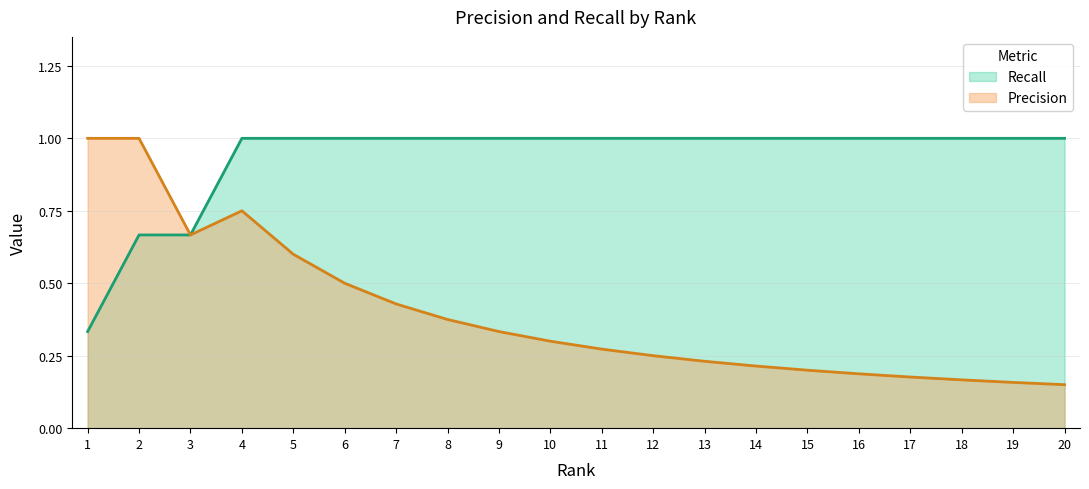

Which category has the highest value in the Recall series?

4